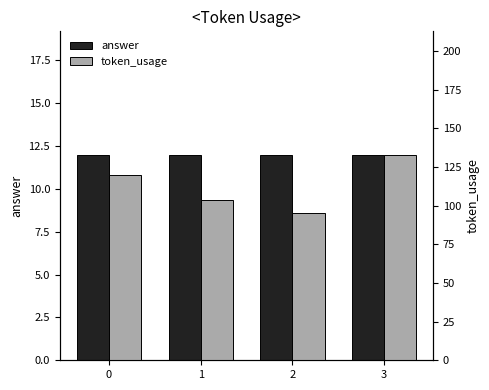

How many bars are there in each group?

2